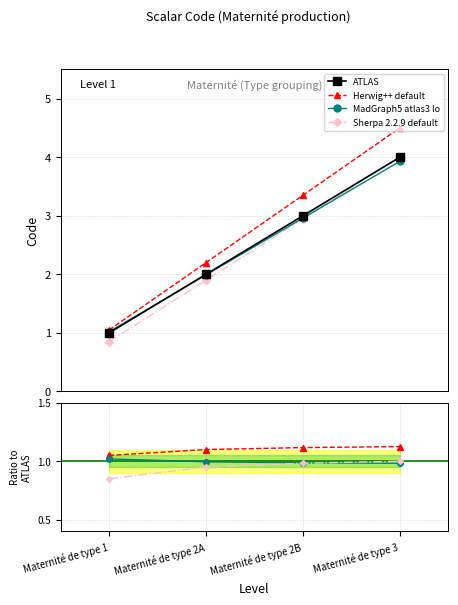

What is the maximum value for ATLAS?

4.0